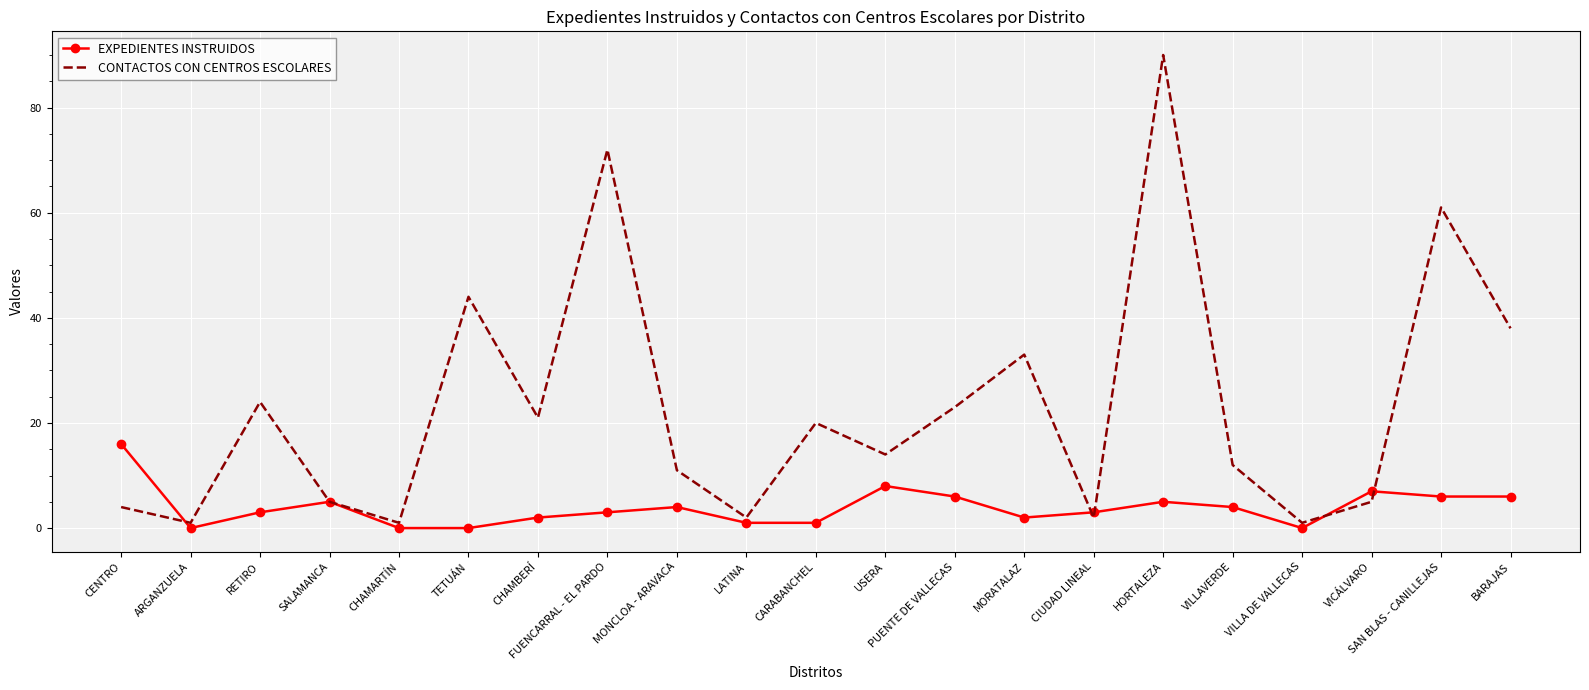

List the series in order of their peak value, lowest first.

EXPEDIENTES INSTRUIDOS, CONTACTOS CON CENTROS ESCOLARES